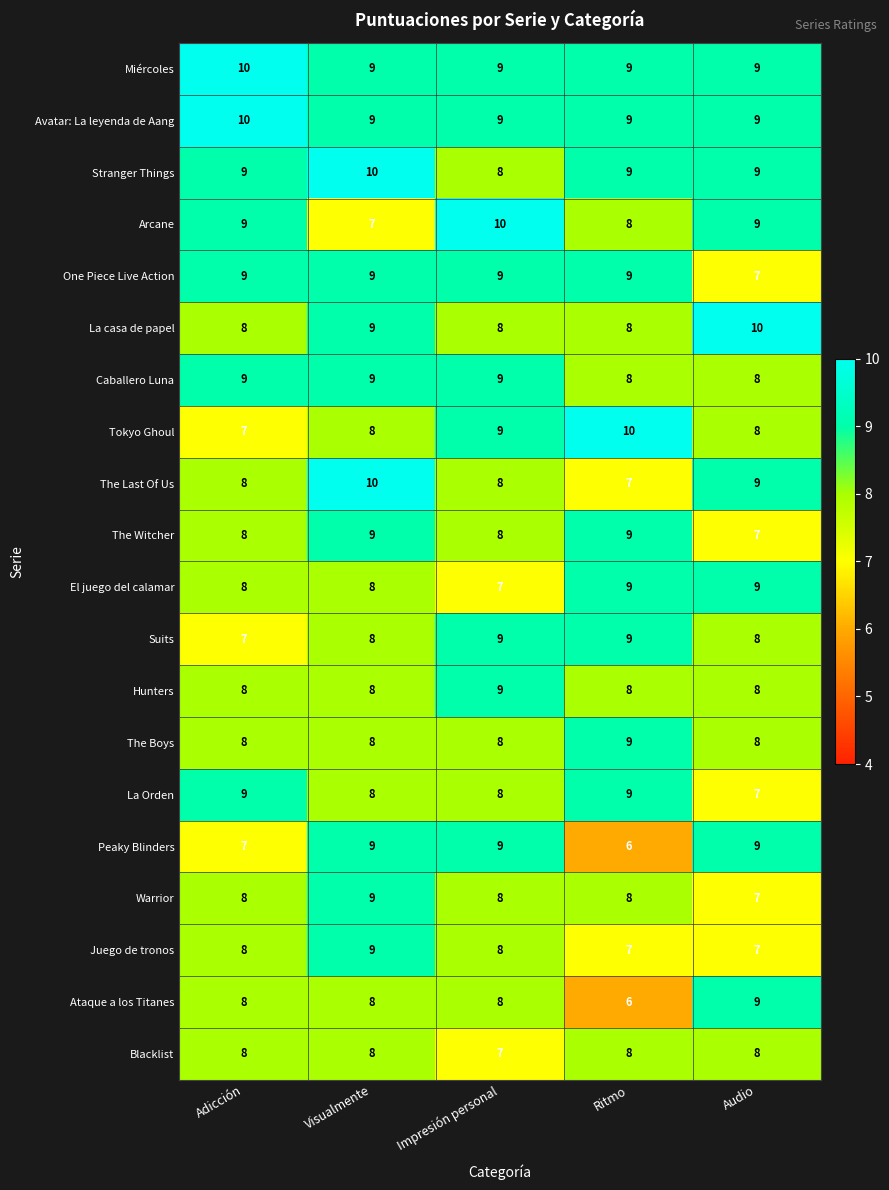

The The Boys series shows 16 at Ritmo. True or false?

False